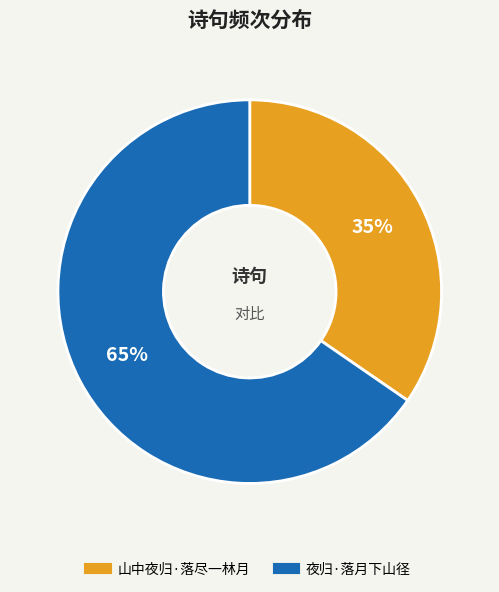

Between 山中夜归·落尽一林月 and 夜归·落月下山径, which is larger?

夜归·落月下山径